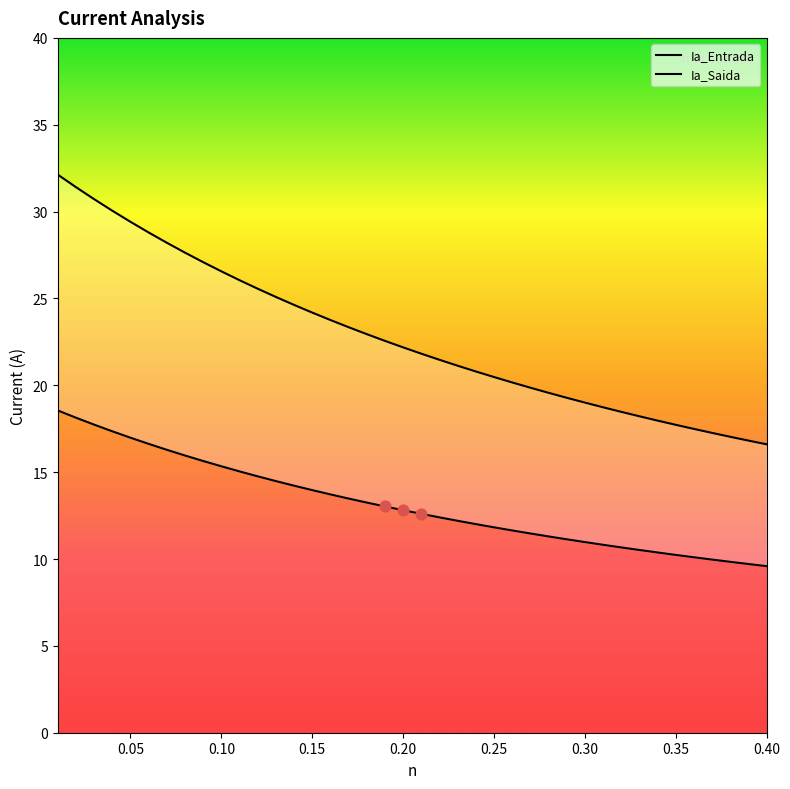

Which series has the widest spread of Y values?

Ia_Saida